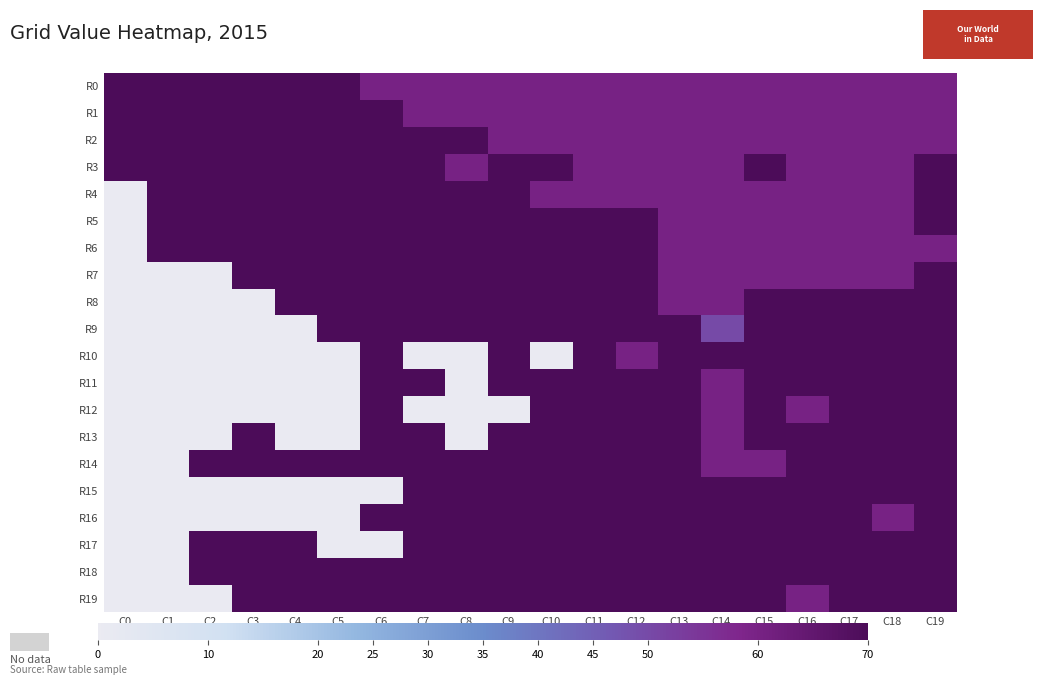

Which series changed the most between C3 and C19?

R8